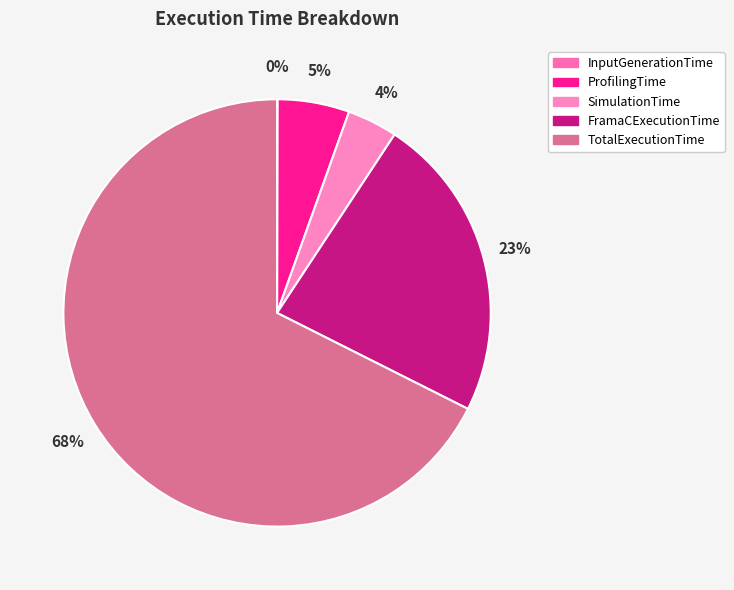

Which slice is the largest?

TotalExecutionTime